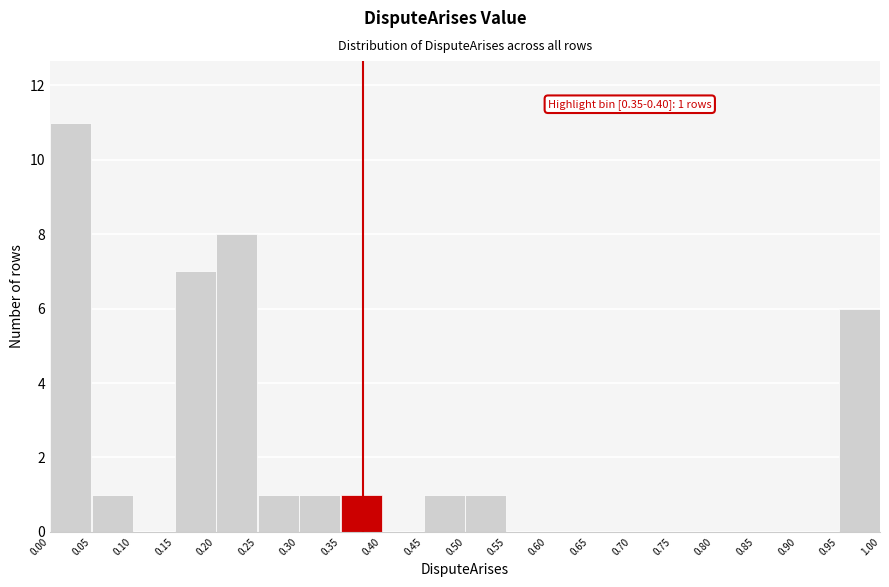

Which range on the x-axis has the tallest bar?

0.00 to 0.05